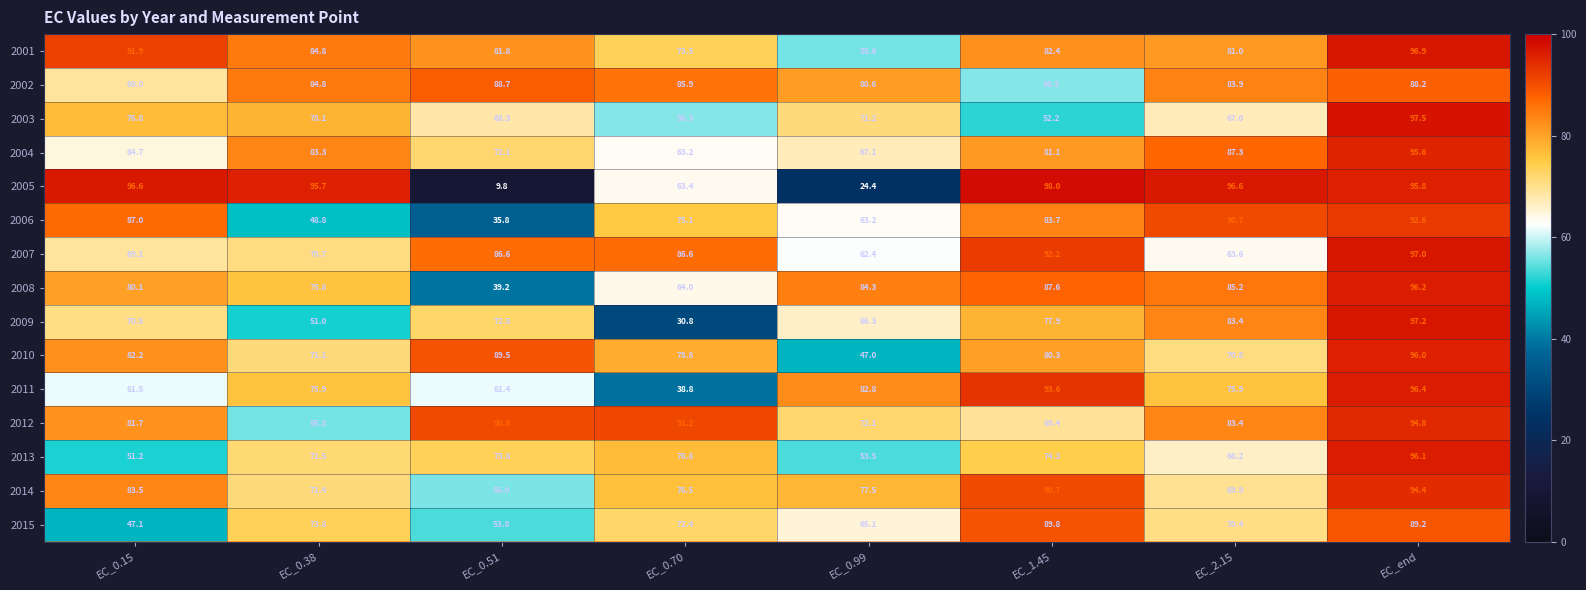

What is the minimum value shown in the chart?

9.8